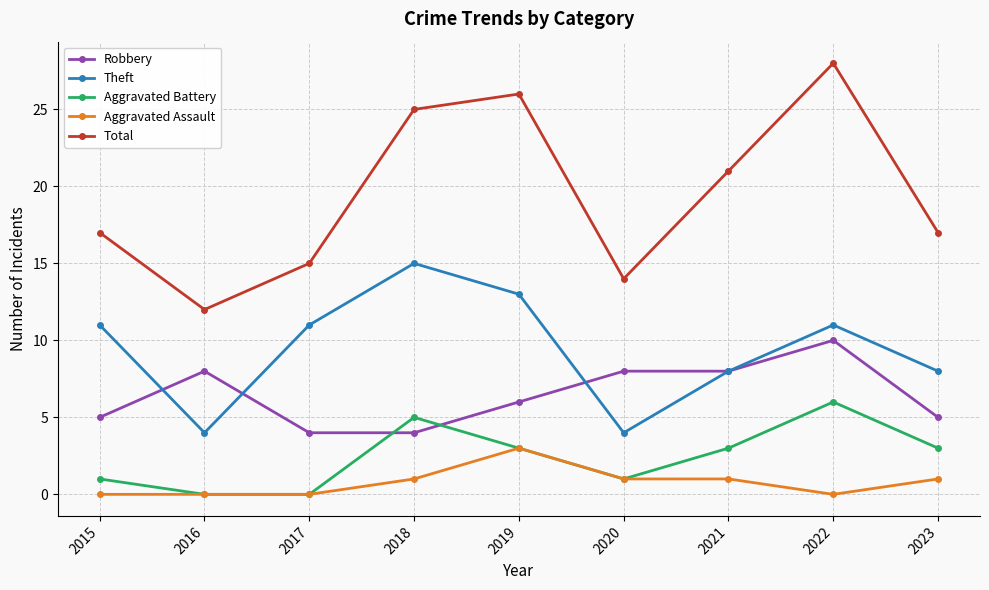

What are all the series names shown in the legend?

Robbery, Theft, Aggravated Battery, Aggravated Assault, Total